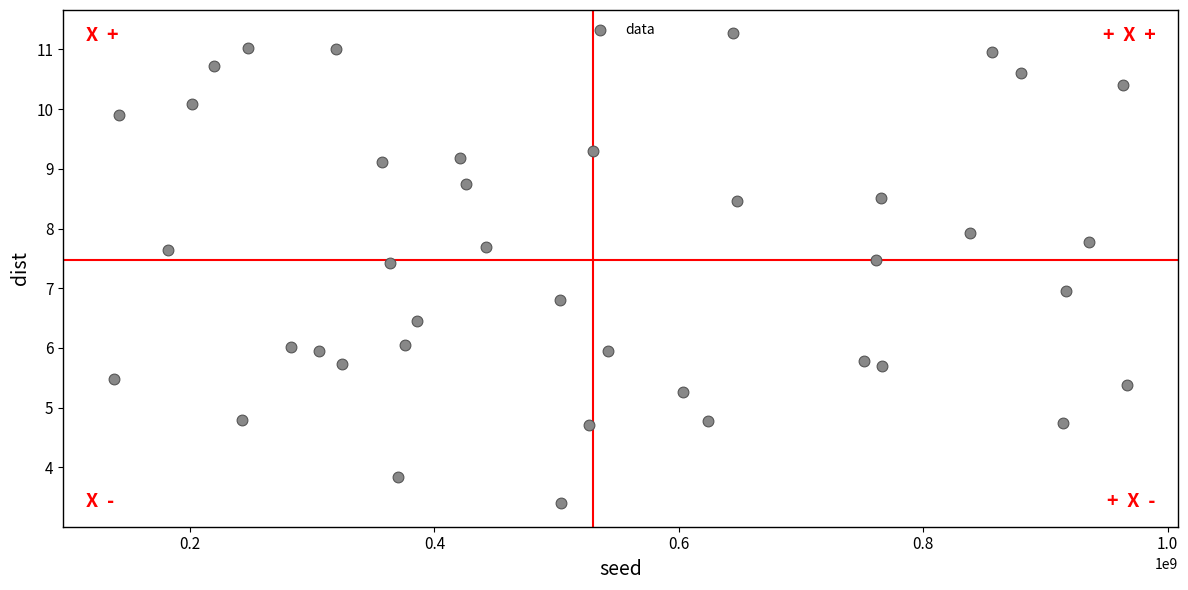

What is the range of Y values (max minus min)?

7.9